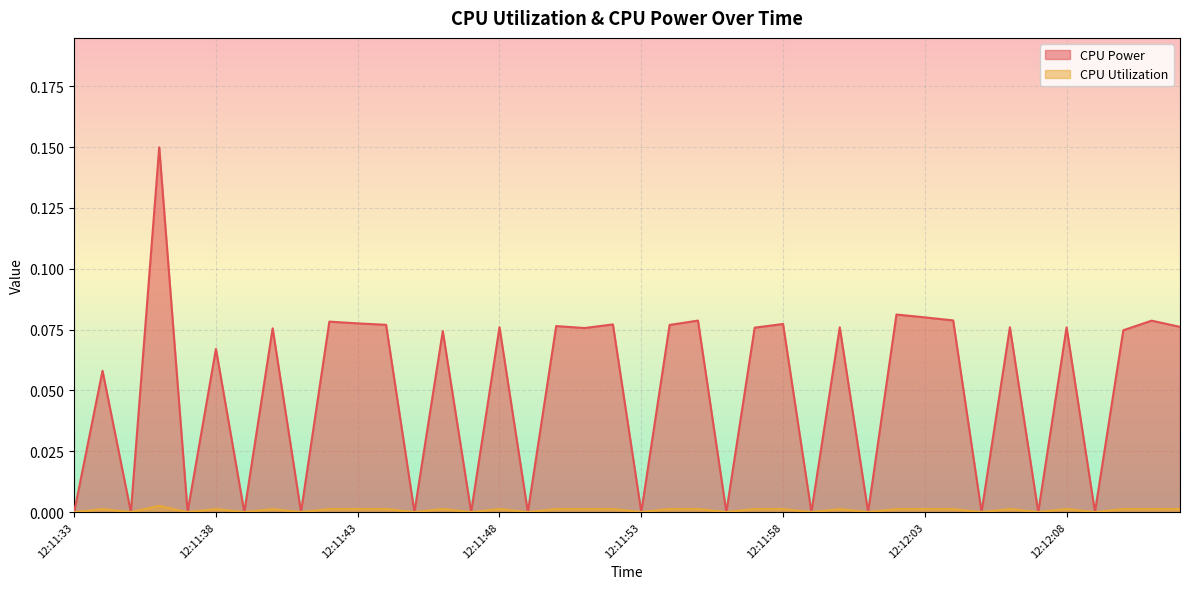

How many lines are shown in the chart?

2